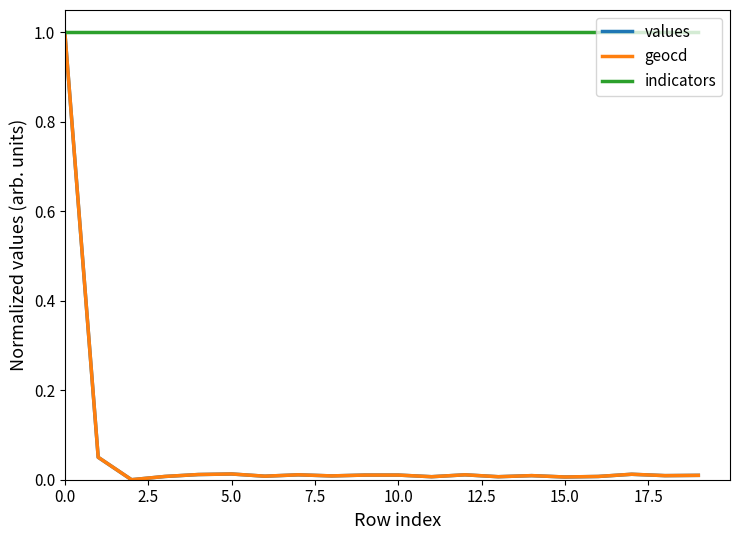

What is the minimum value for indicators?

1.0